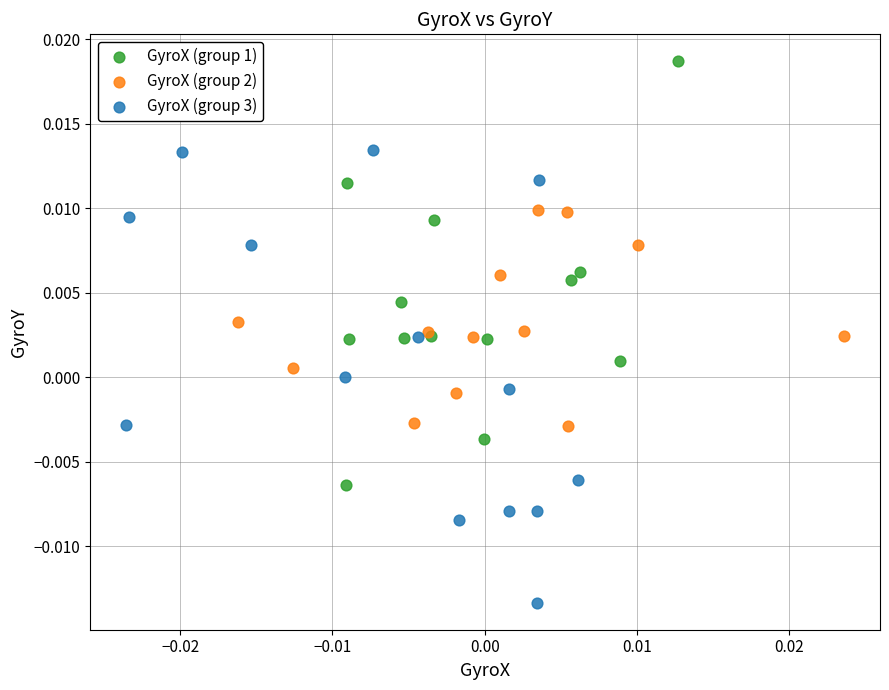

What are all the series names shown in the legend?

GyroX (group 1), GyroX (group 2), GyroX (group 3)